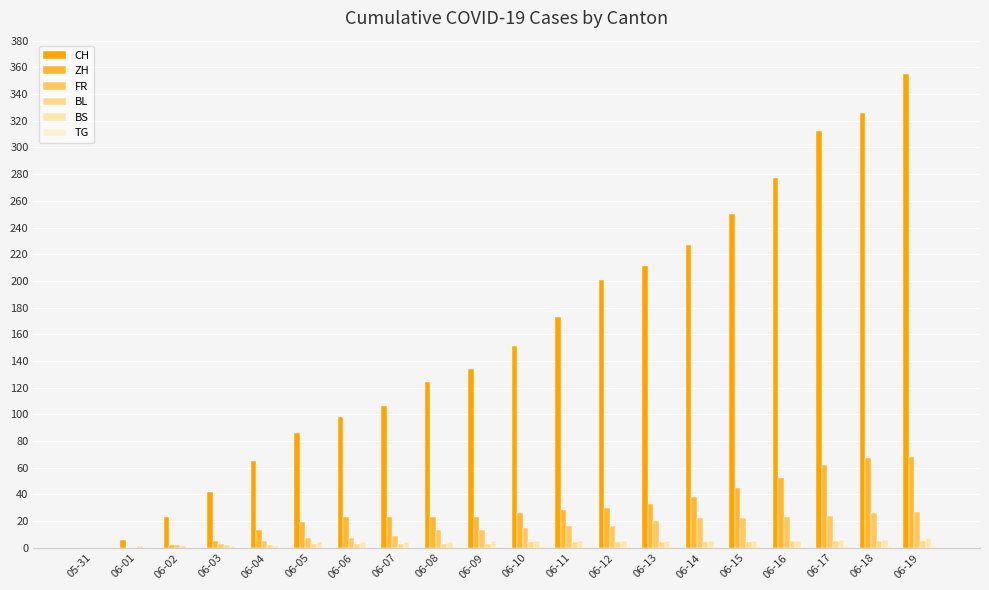

How many groups of bars are there?

20